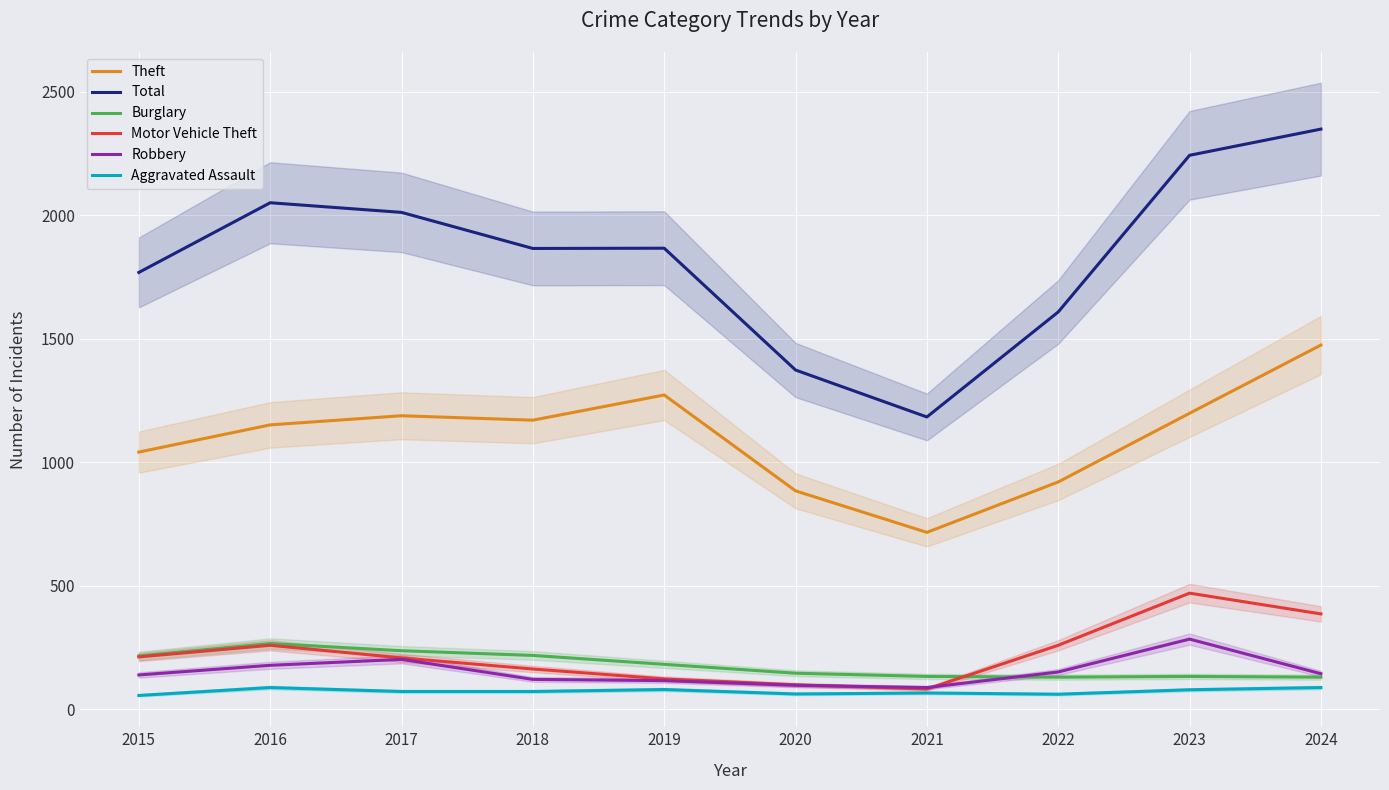

How many data points in Aggravated Assault are above 72?

4